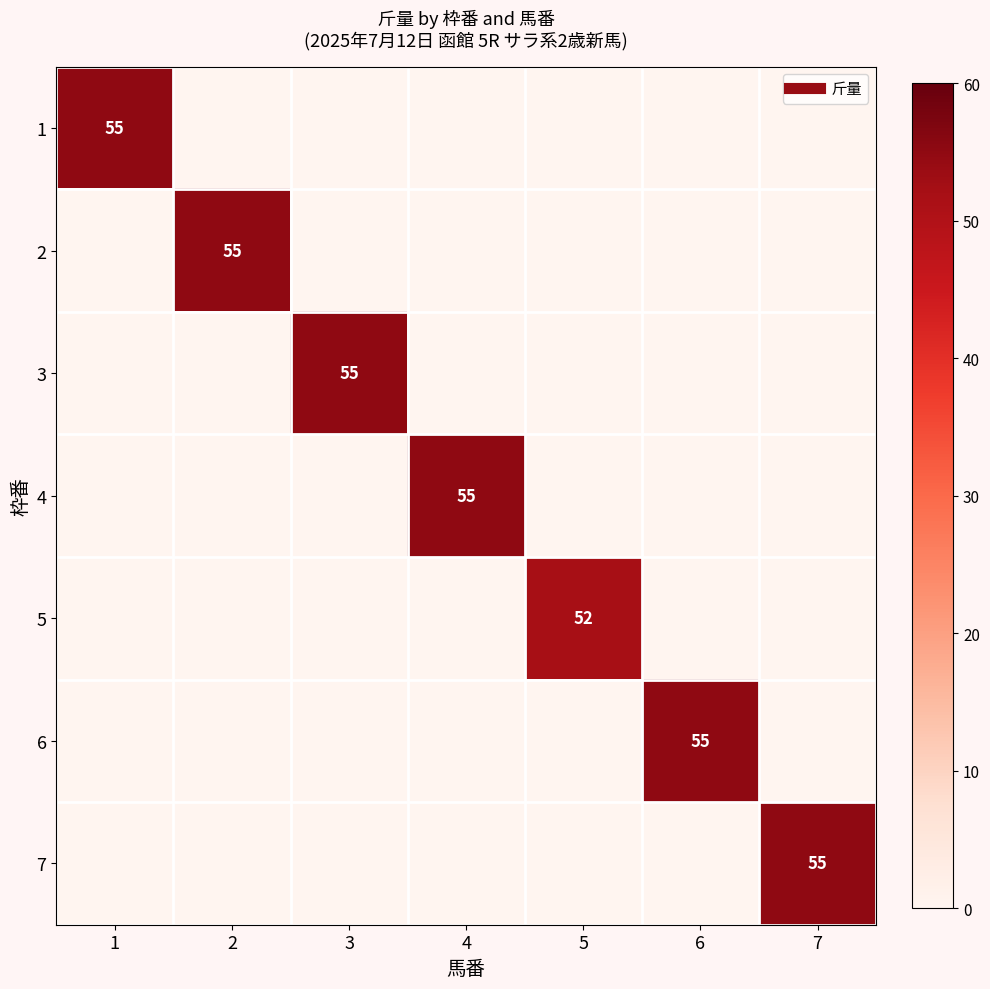

List the labels in order of 4 value, largest first.

4, 1, 2, 3, 5, 6, 7